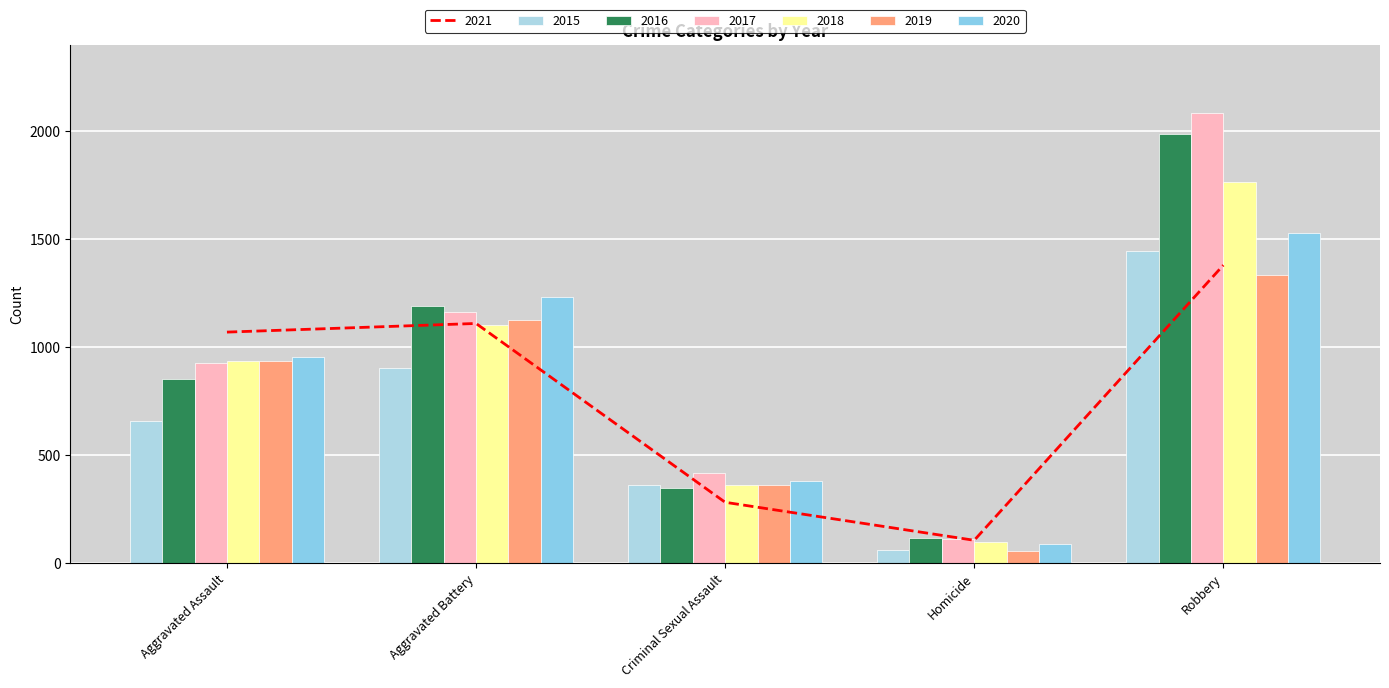

Count the number of categories in the chart.

5